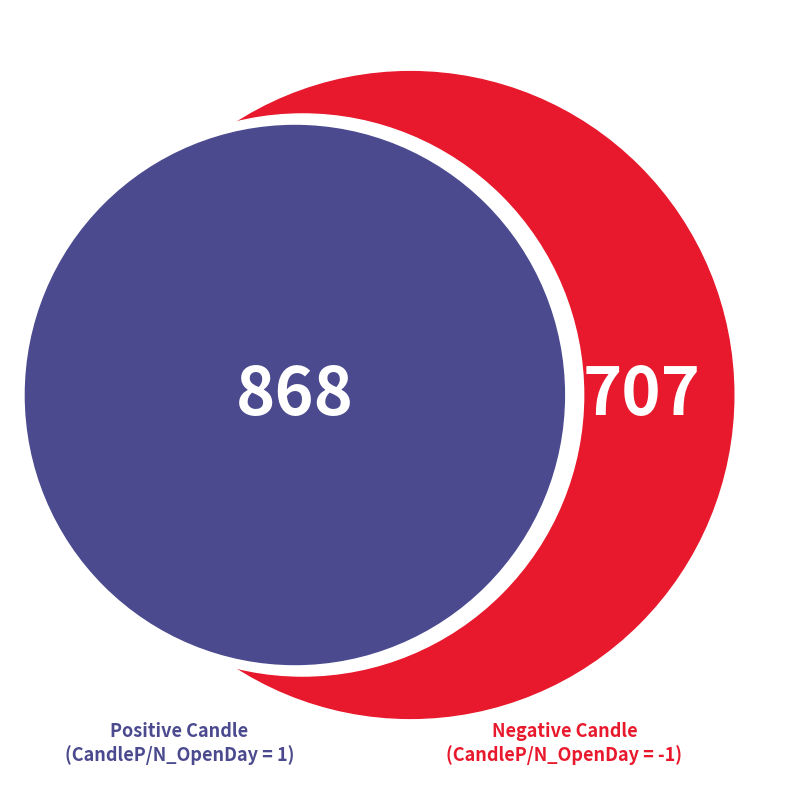

What is the change in value from 1 to -1?

-2